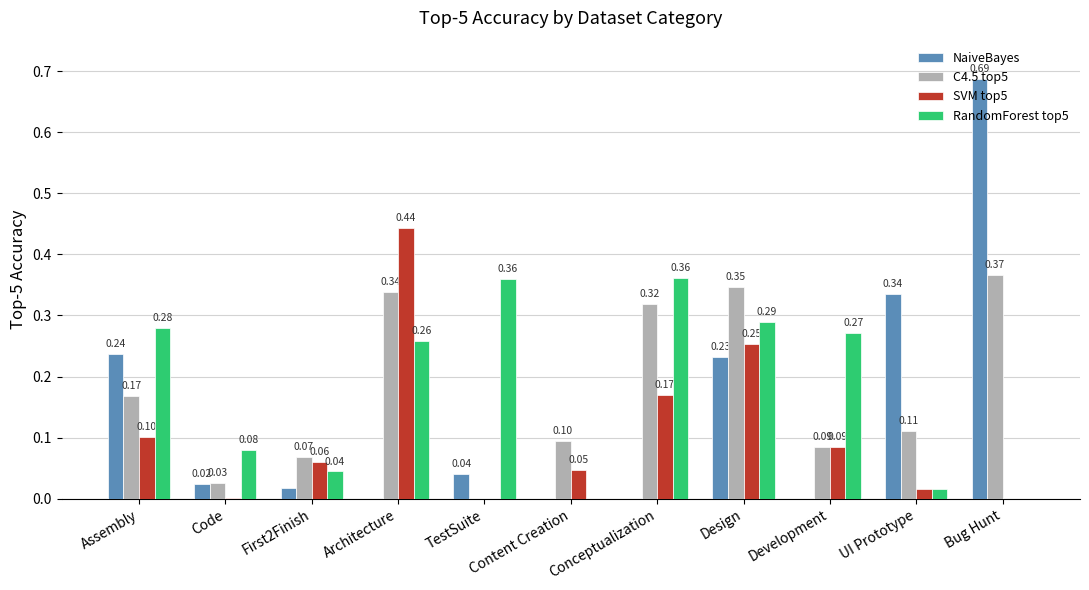

What is the sum of all SVM top5 values?

1.2